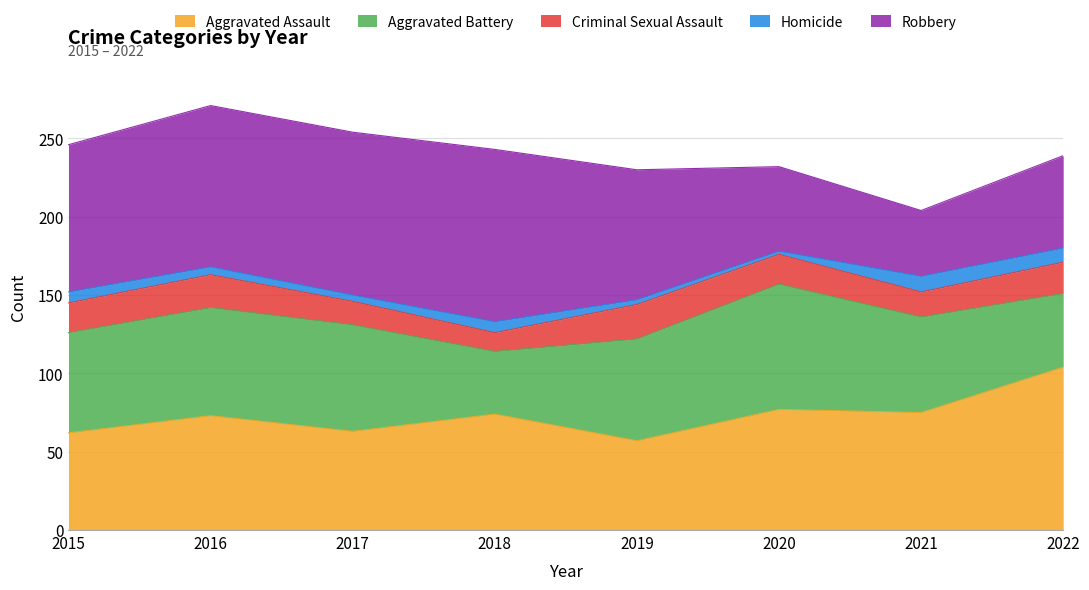

What is the sum of the Robbery values at 2022 and 2020?

113